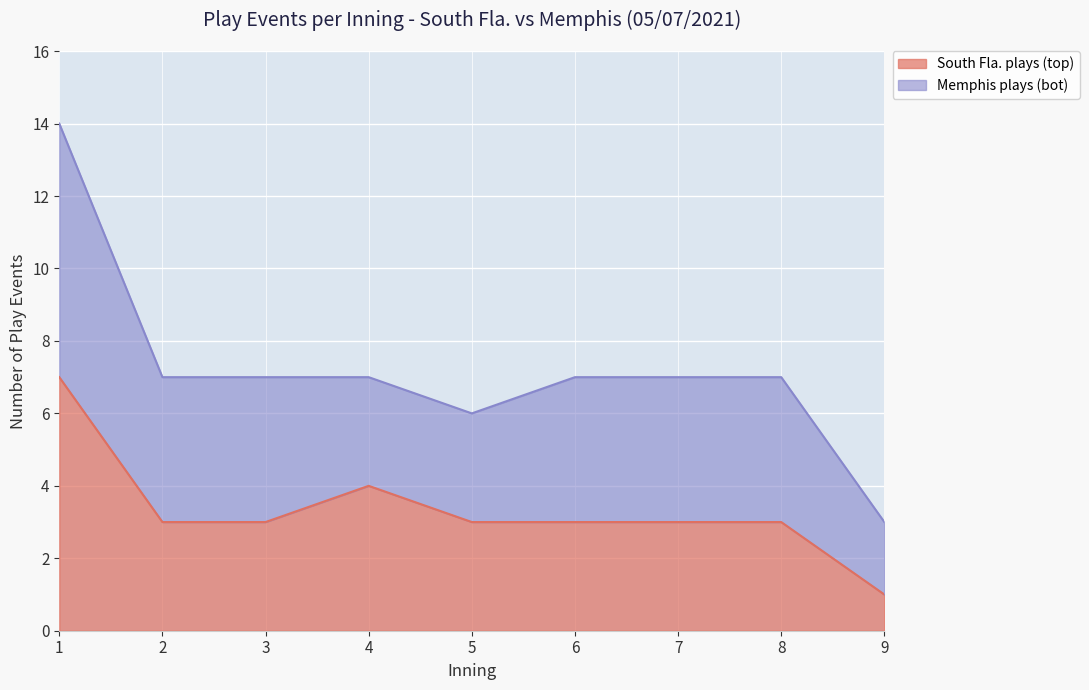

Reading right to left, list all the values displayed in this chart.

1	3	3	3	3	4	3	3	7